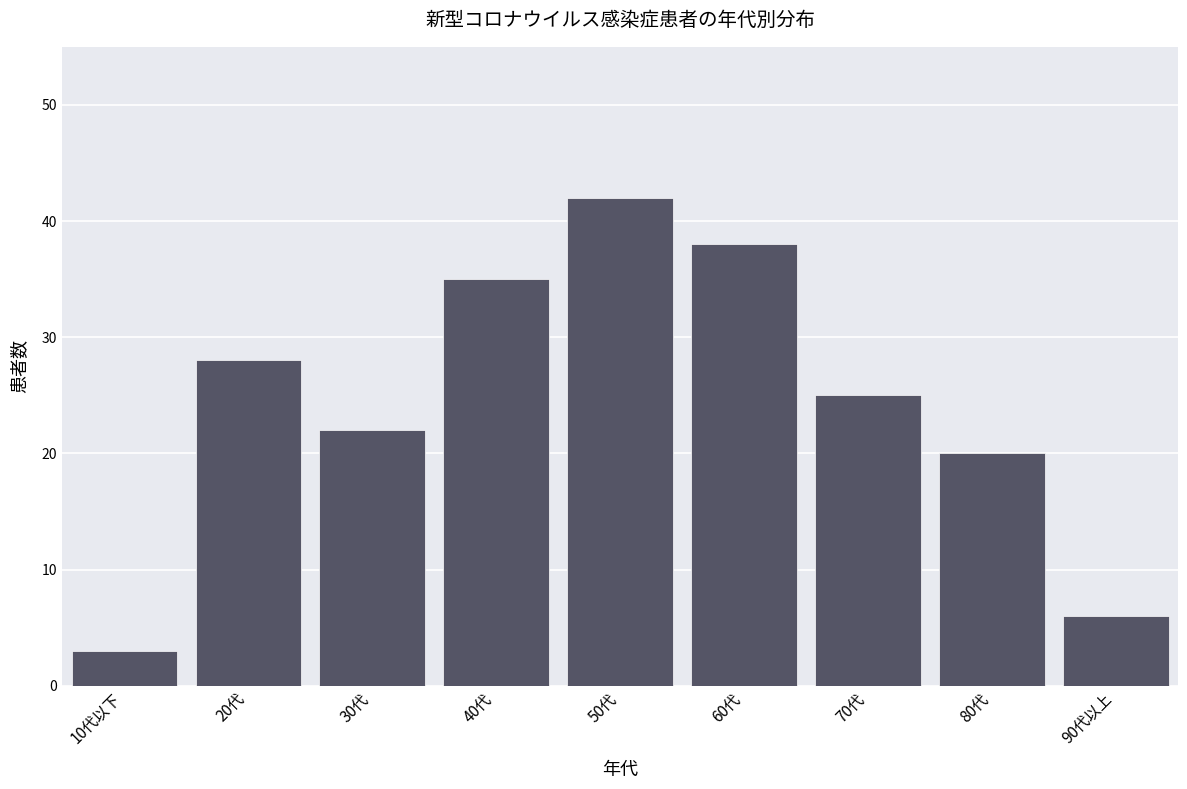

Reading left to right, extract all data points from this chart.

10代以下=3	20代=28	30代=22	40代=35	50代=42	60代=38	70代=25	80代=20	90代以上=6